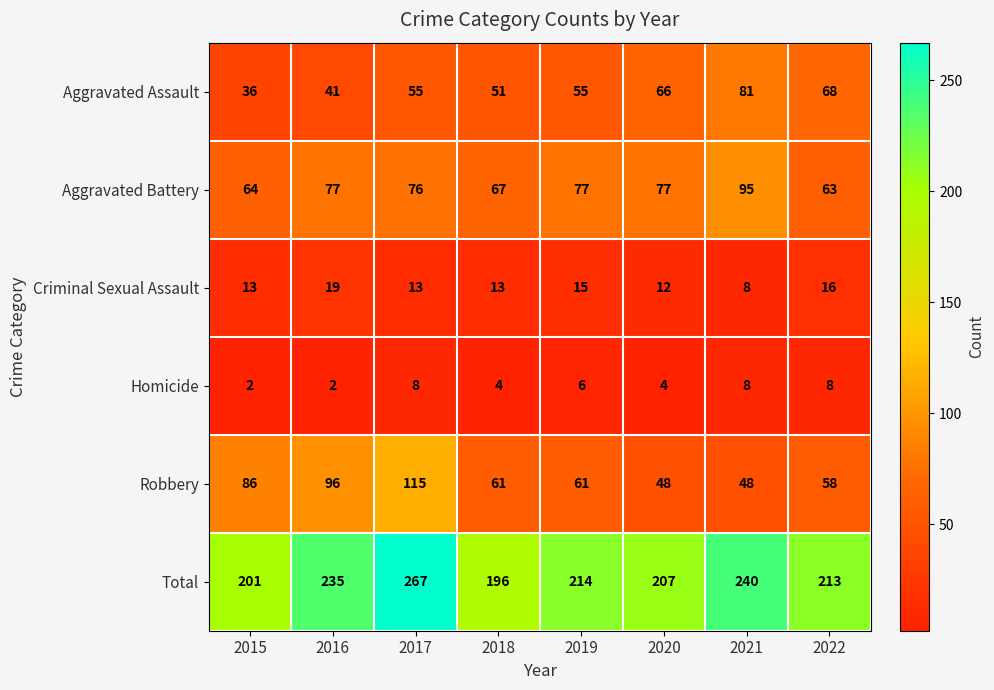

What is the sum of all Criminal Sexual Assault values?

109